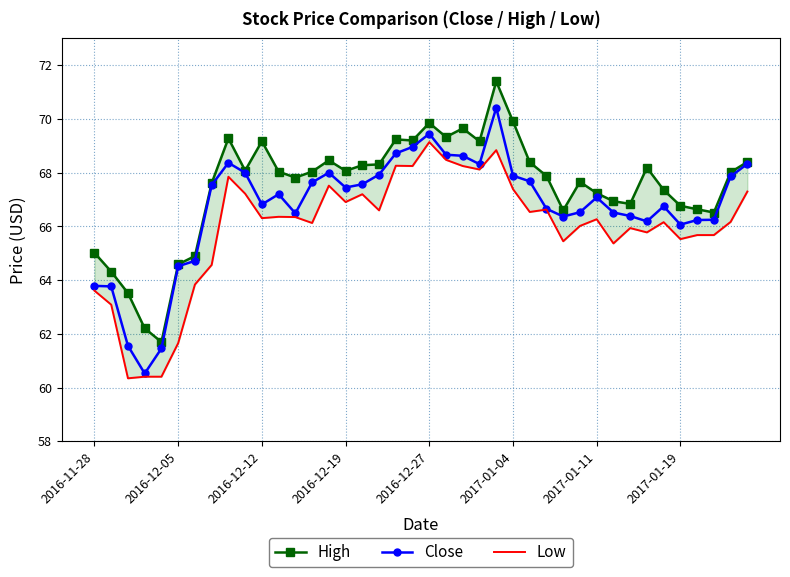

What is the maximum value for Close?

70.4